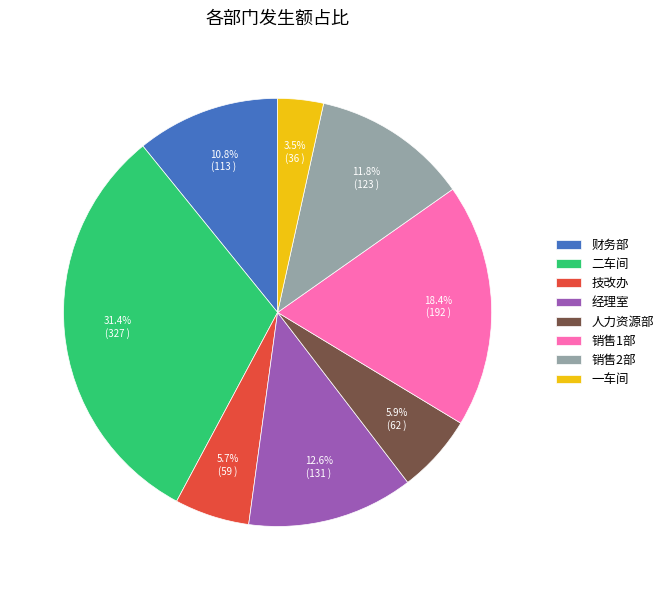

Is there a majority slice in this chart?

No